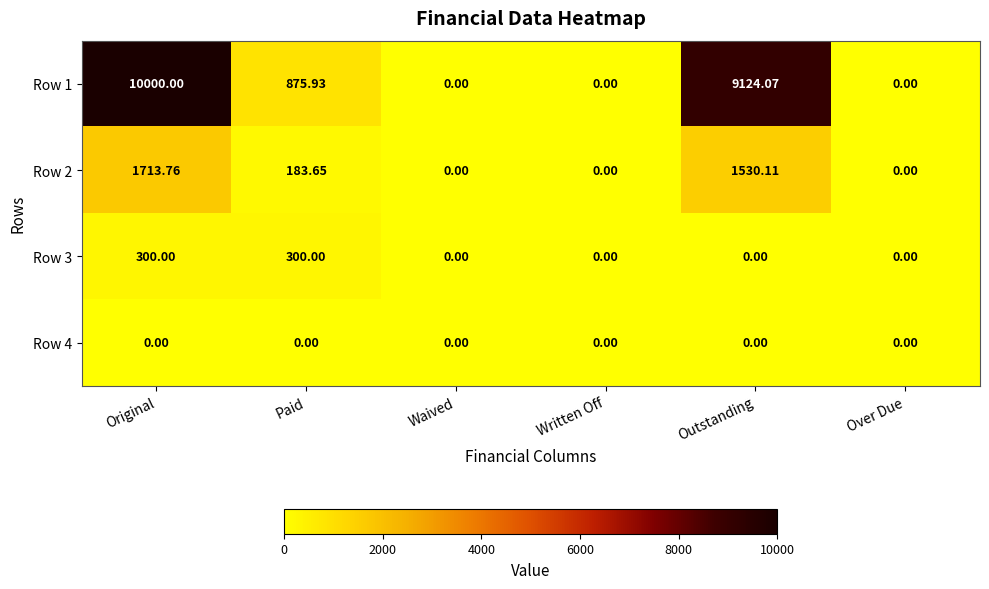

Which category has the highest value in the Row 2 series?

Original